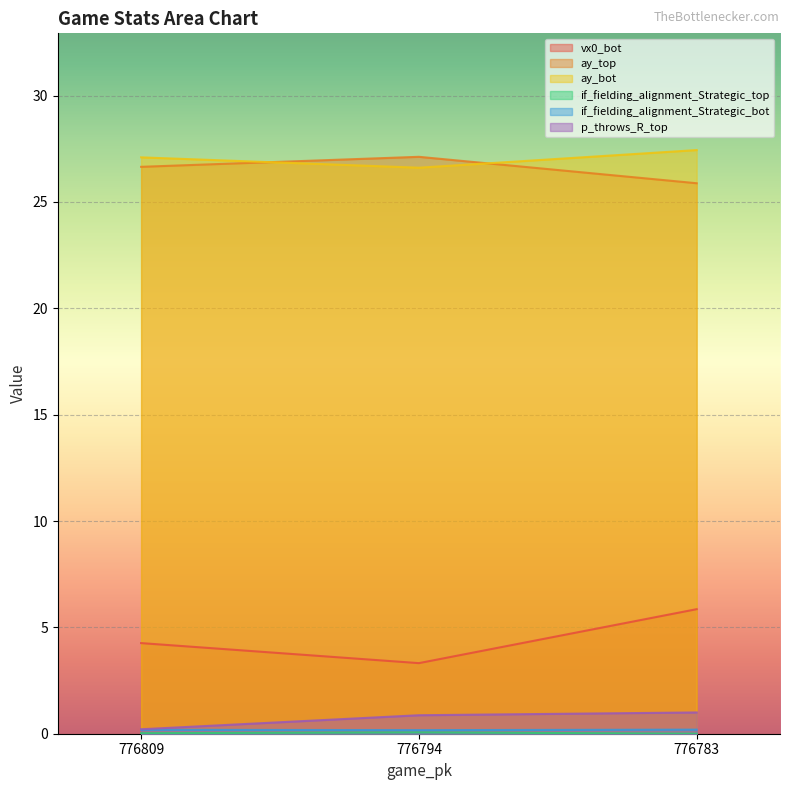

At how many categories does at least one series exceed 18?

3